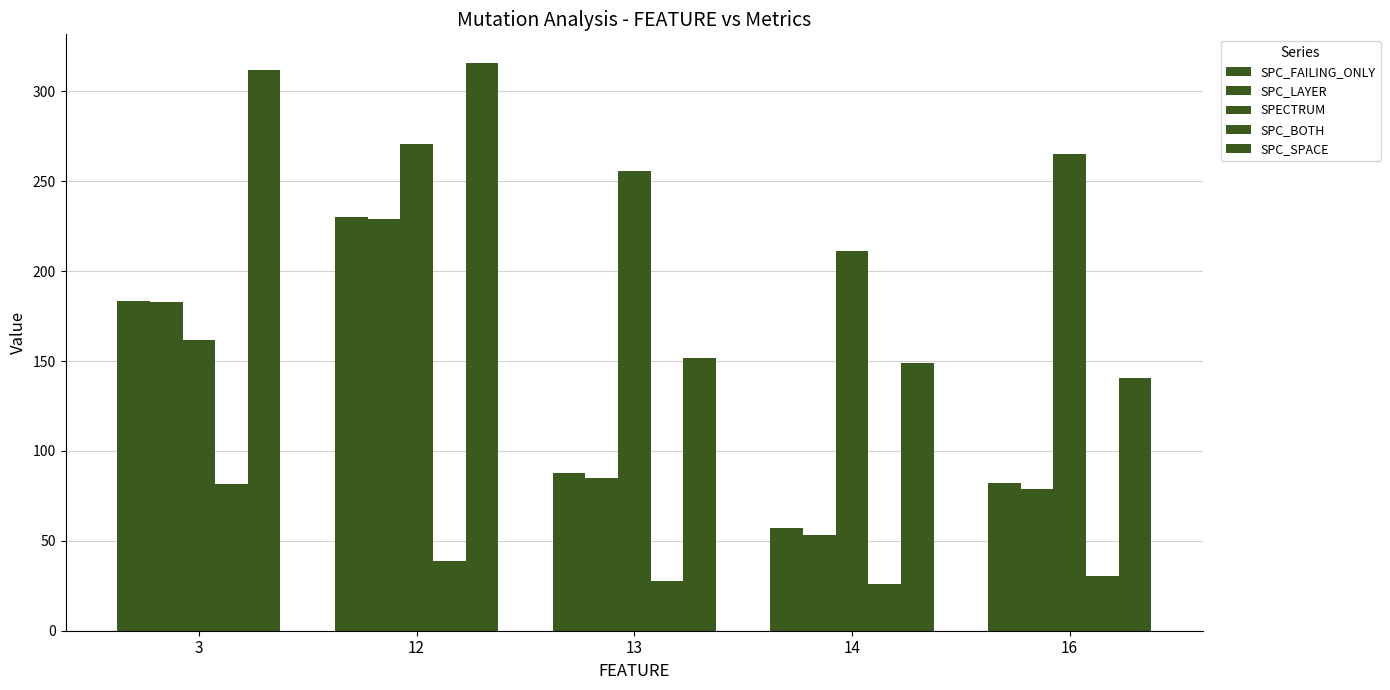

Which category has the highest value across all series?

12